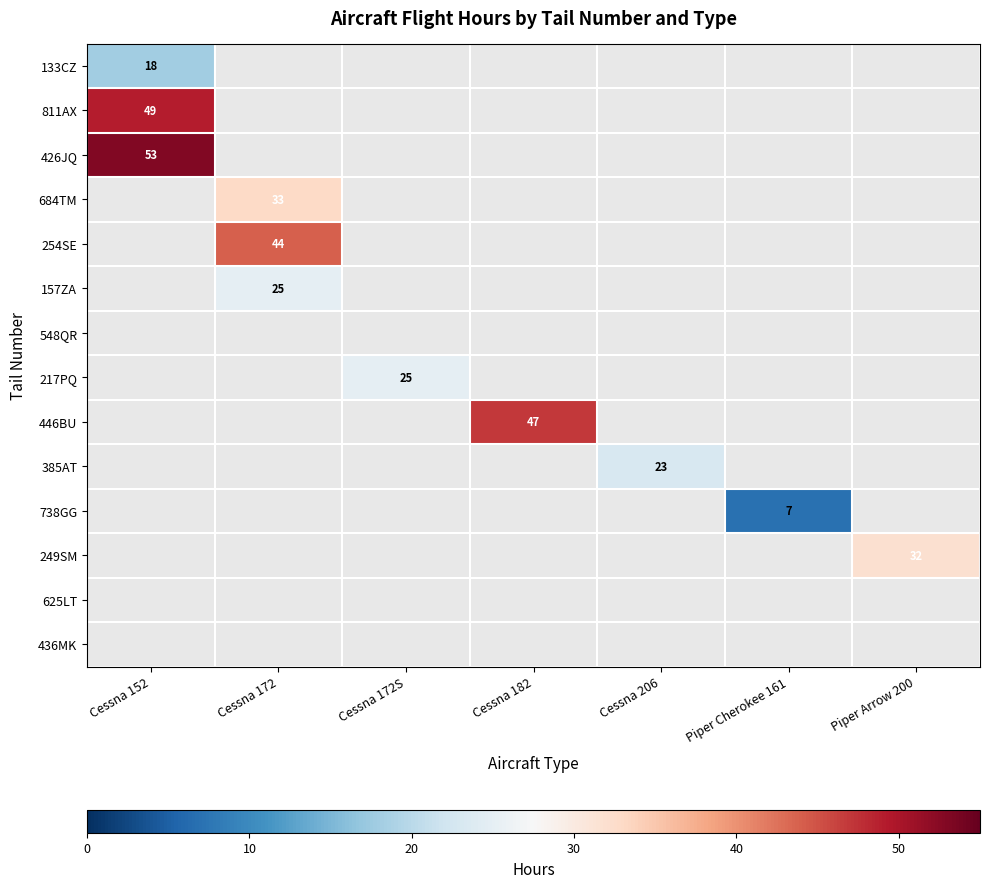

What is the sum of all 385AT values?

23